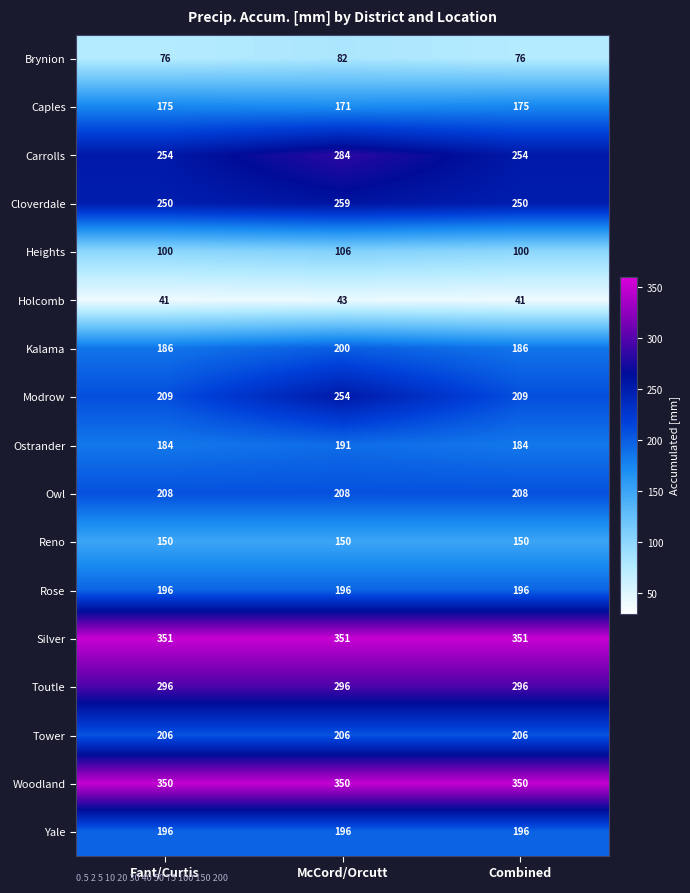

What is the average value of the Woodland series?

350